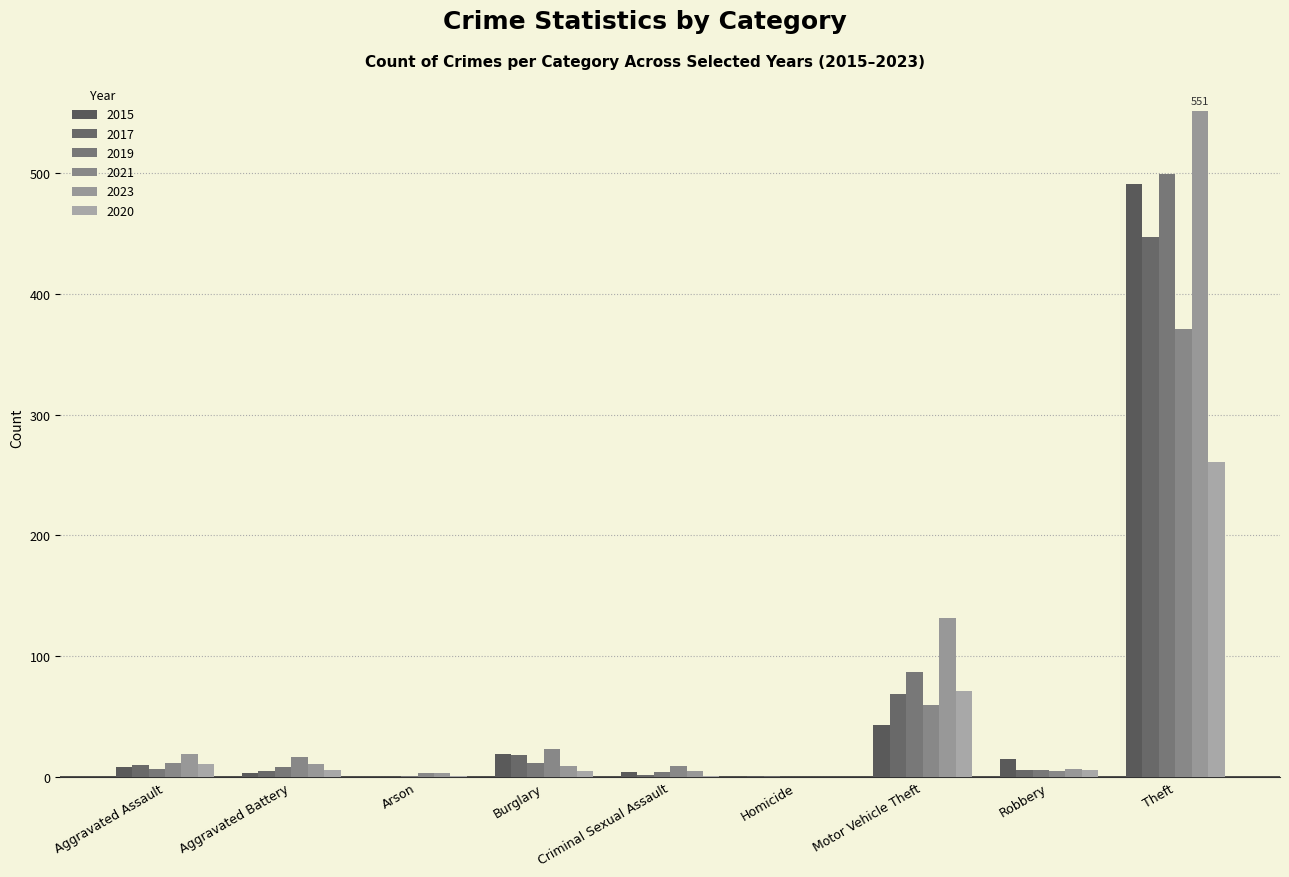

True or false: 2021 has a value of 2 at Arson.

False